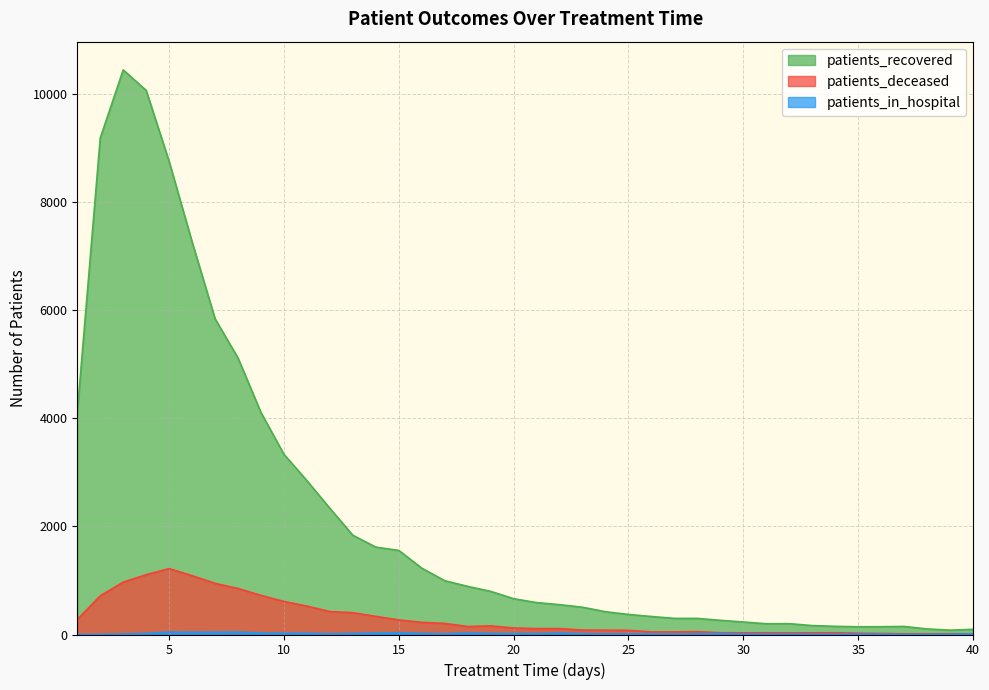

At how many categories does at least one series exceed 7625?

4